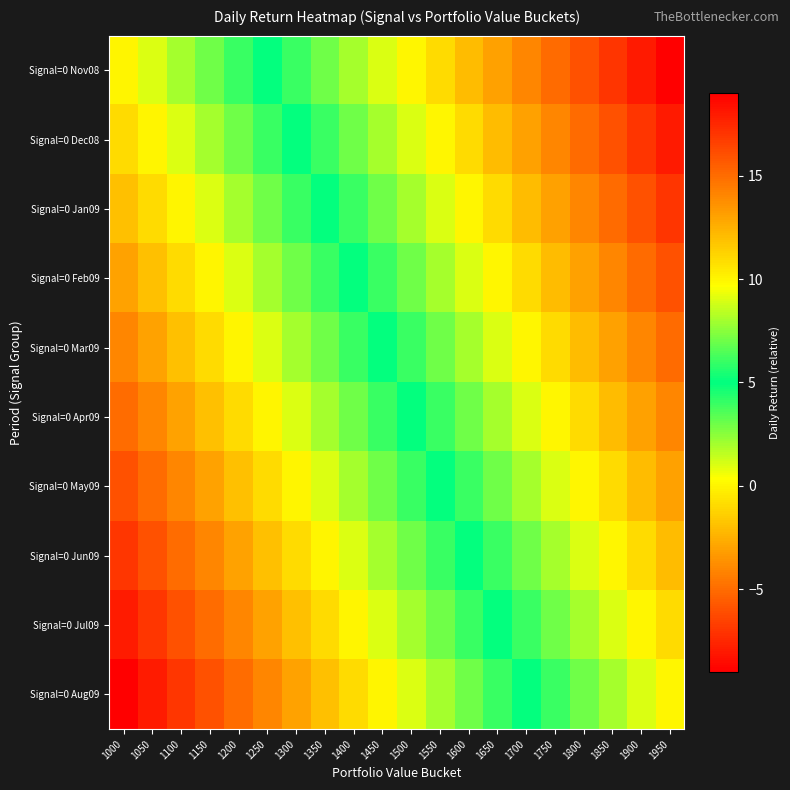

Count the number of data series in this chart.

10